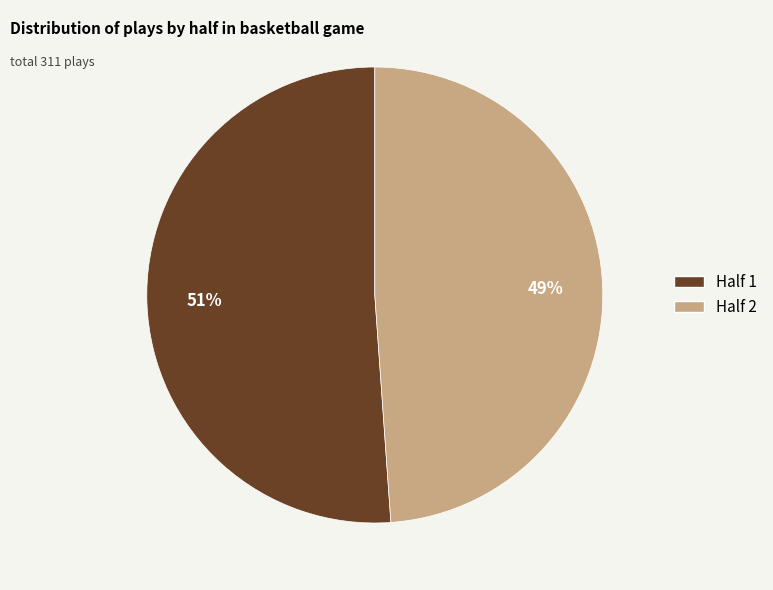

Between Half 1 and Half 2, which is larger?

Half 1